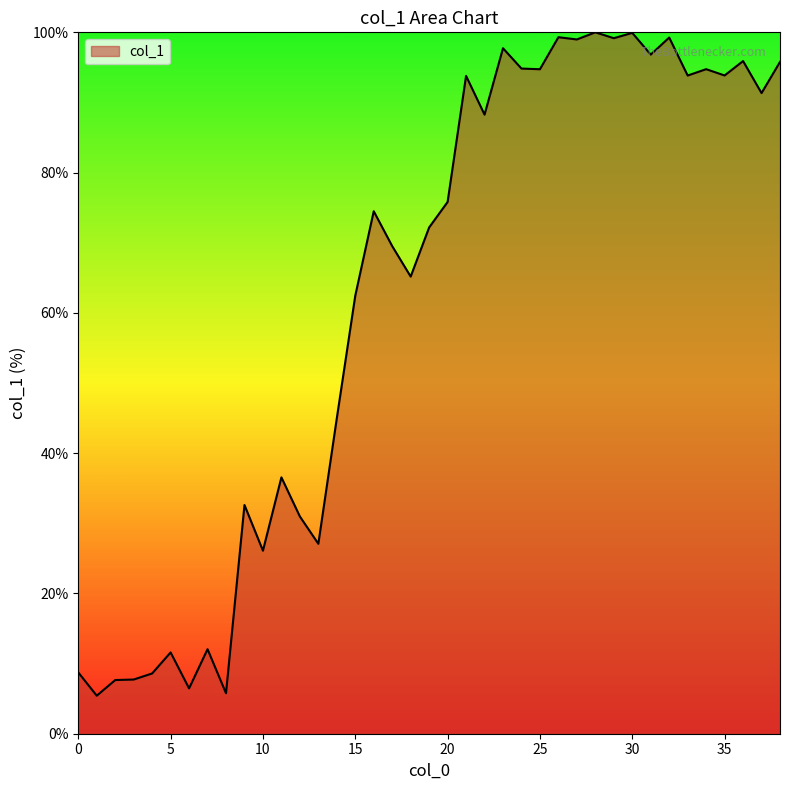

What is the difference between the maximum and minimum values?

94.6